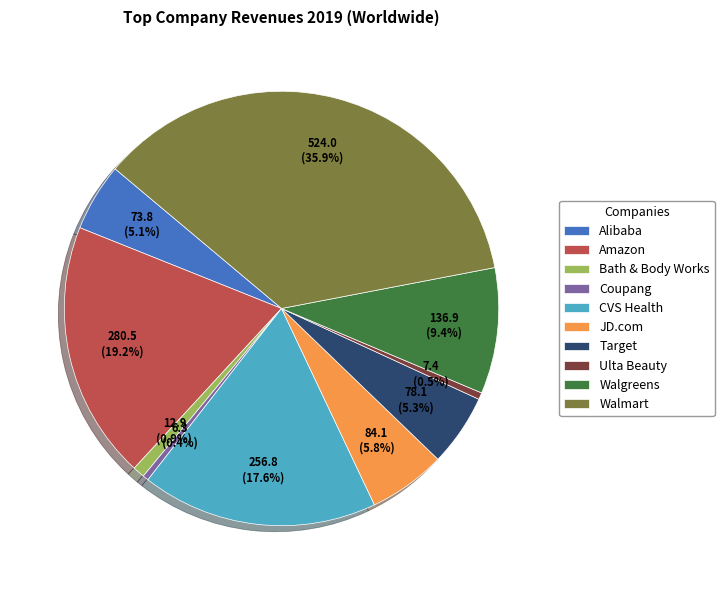

Approximately how many times larger is the value at JD.com compared to Ulta Beauty?

11.4